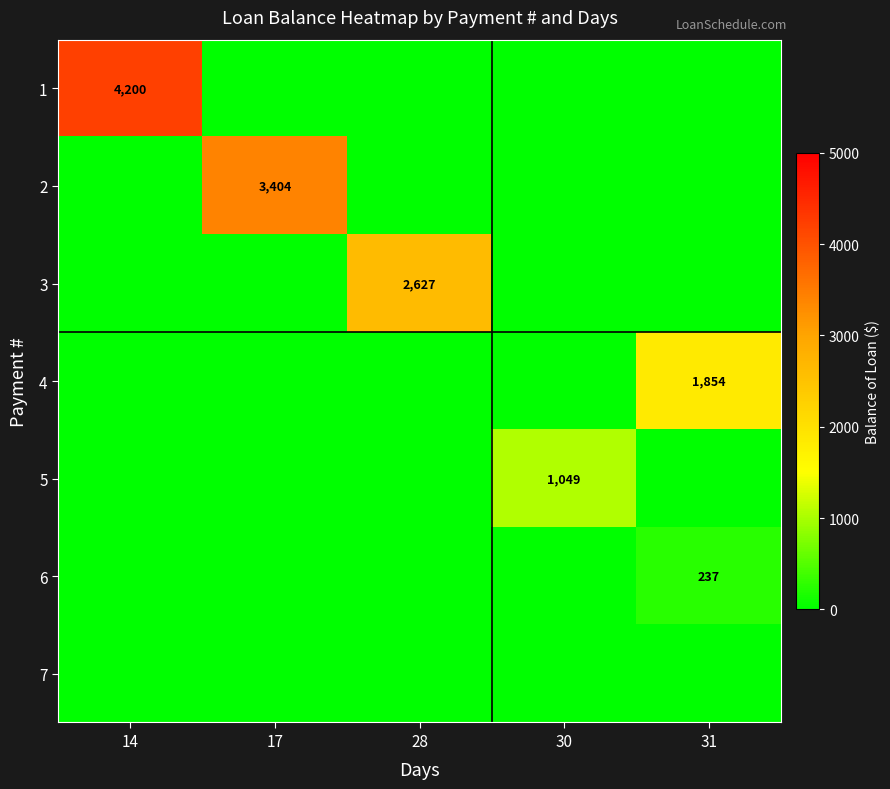

Is it true that 4 equals 1285 at 31?

False